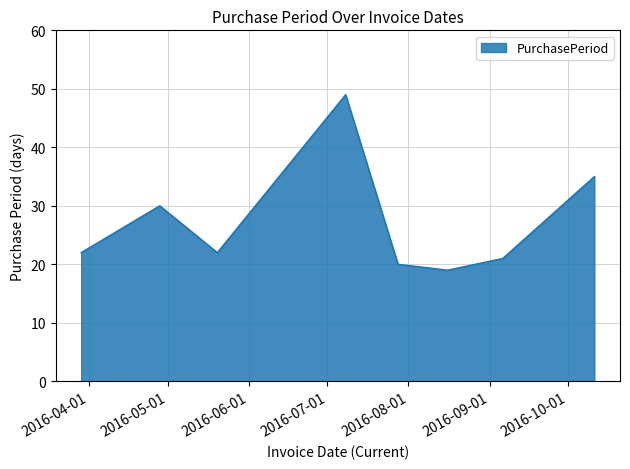

Does the chart have visible grid lines?

Yes